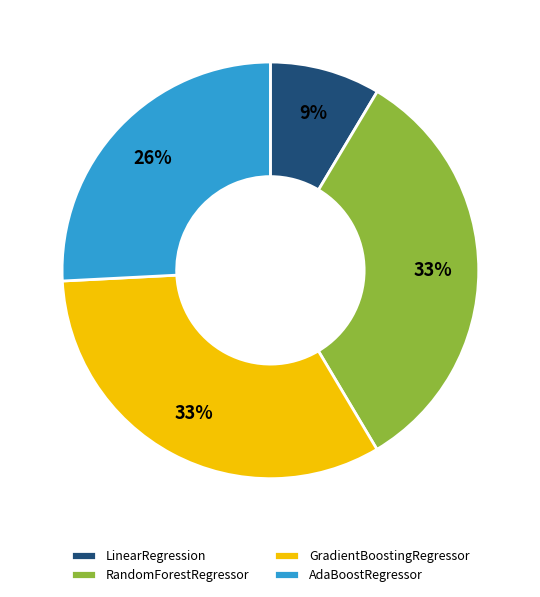

Do LinearRegression and GradientBoostingRegressor together represent more than half of the pie?

No